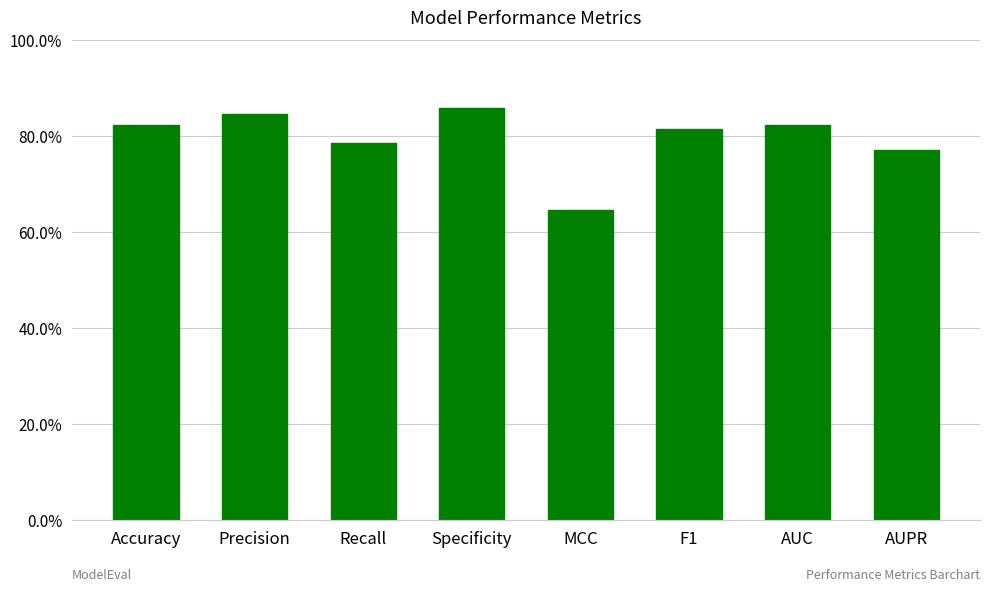

Reading left to right, transcribe all the data shown in this chart.

0.8	0.8	0.8	0.9	0.6	0.8	0.8	0.8